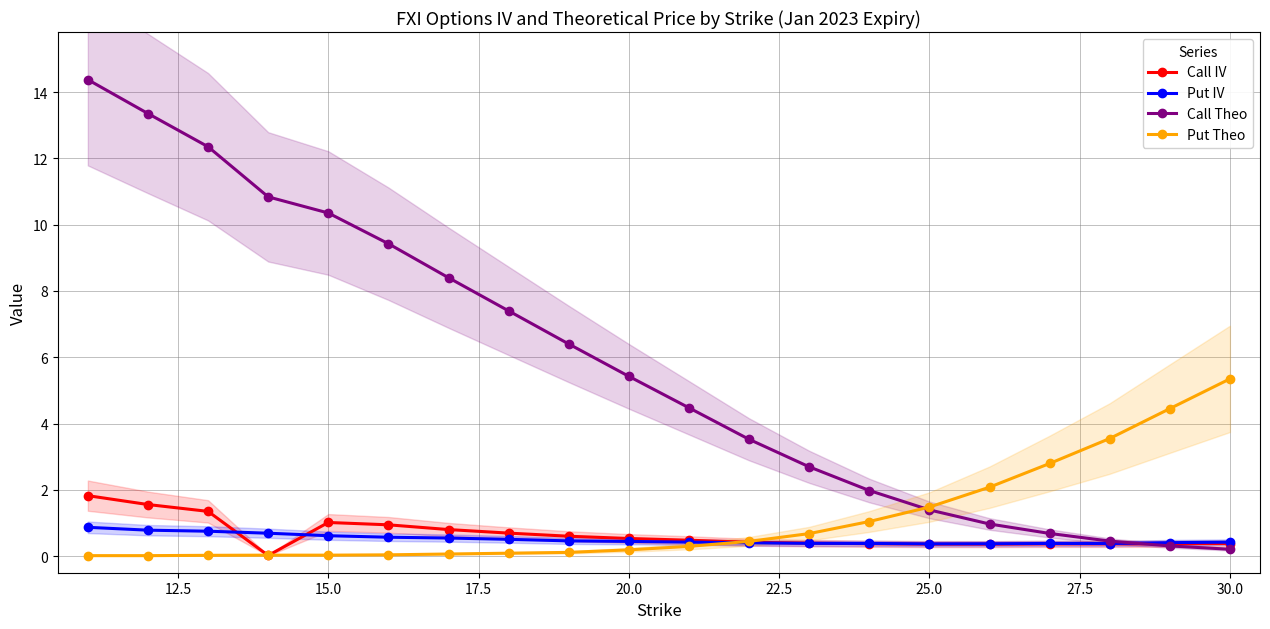

What is the difference between the second highest and second lowest values in the Put Theo series?

4.4